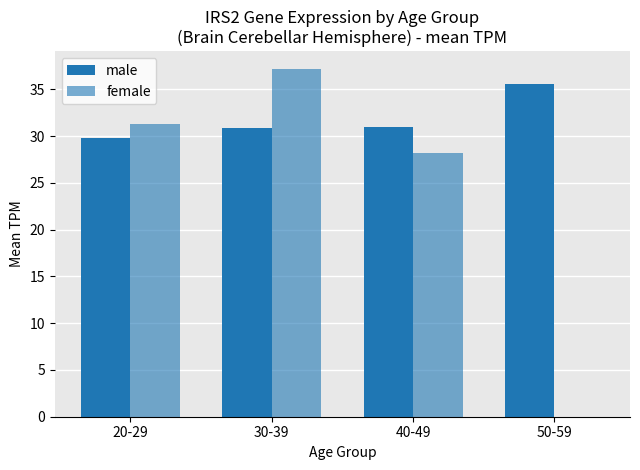

How many values in the female series exceed 31?

2